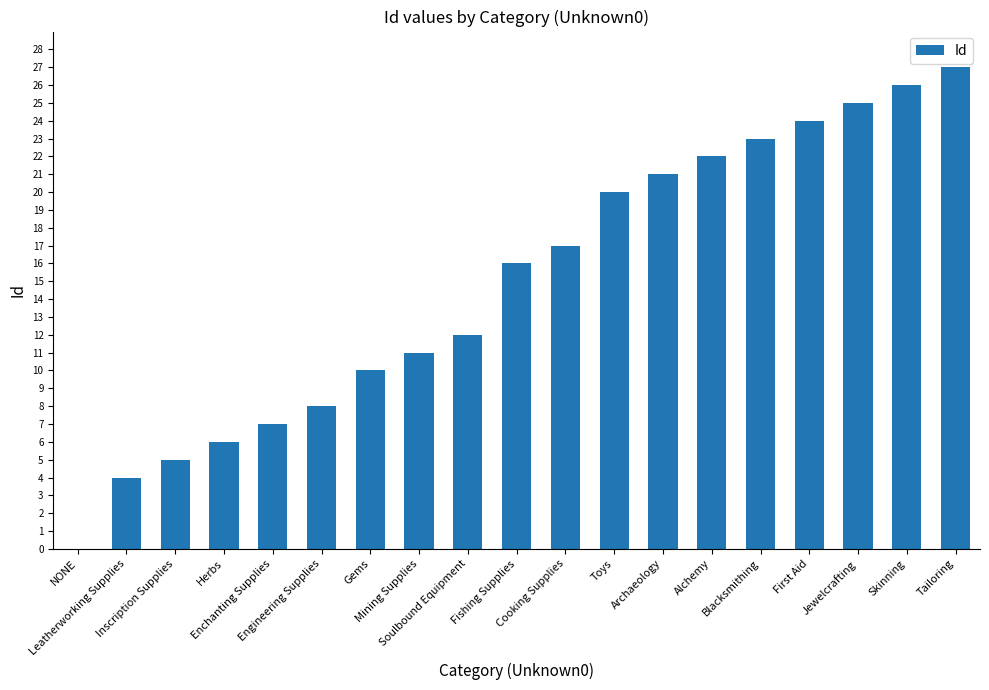

How many positive values are there?

18